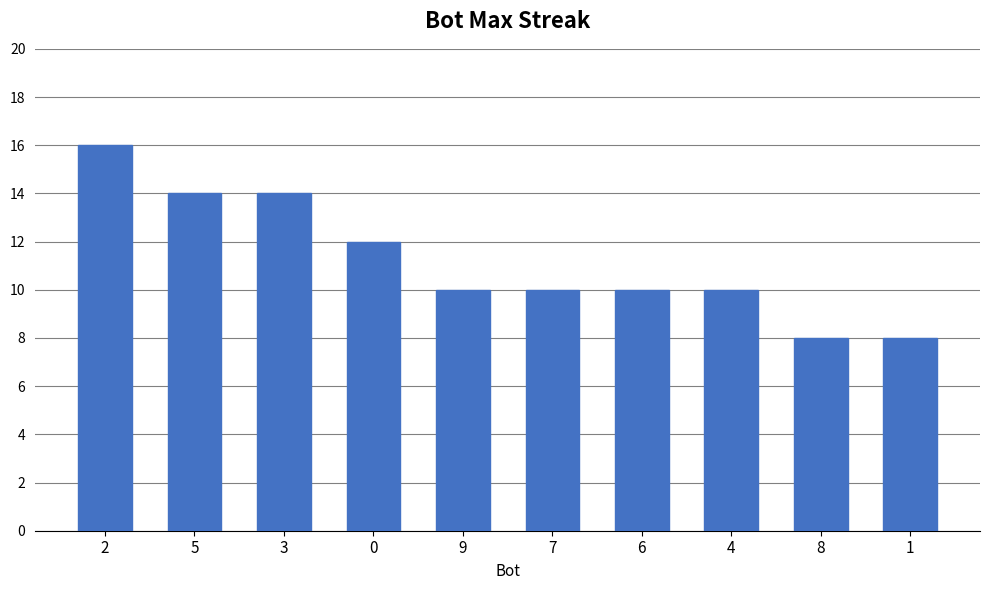

What is the difference between the maximum and minimum values?

8